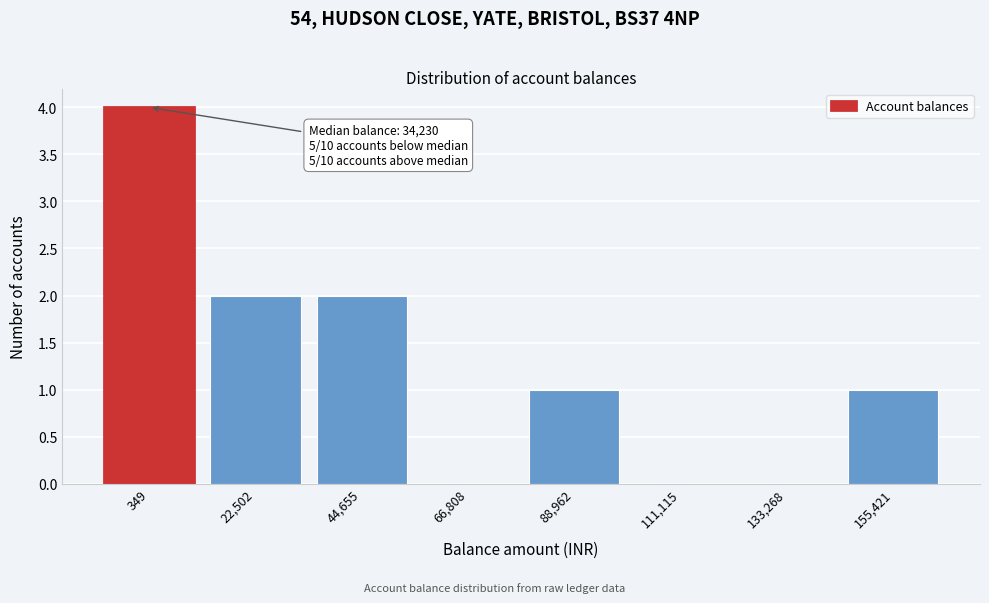

Reading left to right, transcribe all the data shown in this chart.

349=4	22,502=2	44,655=2	66,808=0	88,962=1	111,115=0	133,268=0	155,421=1